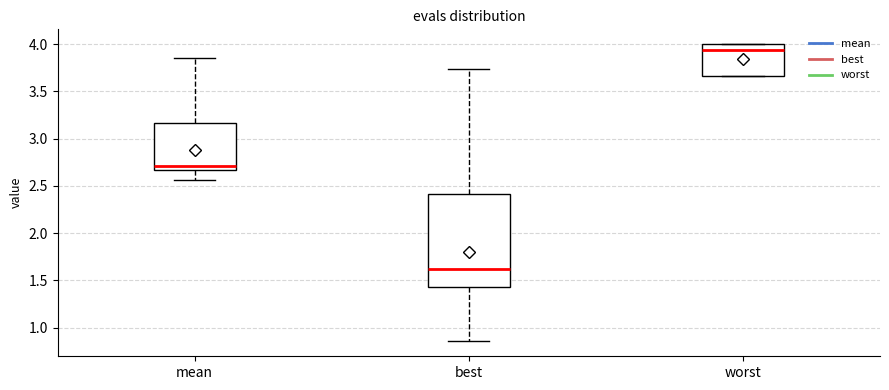

Reading left to right, transcribe this box plot: for each box, give where its median line is, the range the box spans, and where its two whiskers end, as read against the y-axis. The values are not printed on the chart, so give them approximately, as read against the axis.

mean: median 2.70, box 2.65 to 3.15, whiskers 2.55 to 3.85
best: median 1.60, box 1.45 to 2.40, whiskers 0.85 to 3.75
worst: median 3.95, box 3.65 to 4.00, whiskers 3.65 to 4.00